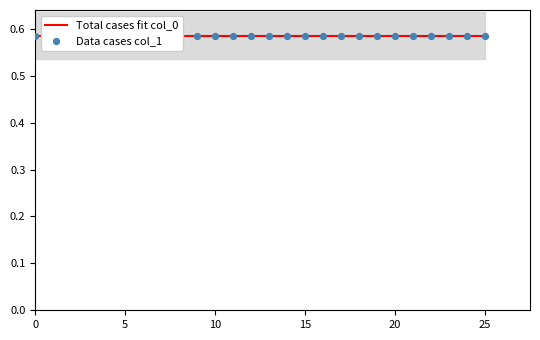

At which category is the sum across all series the highest?

25